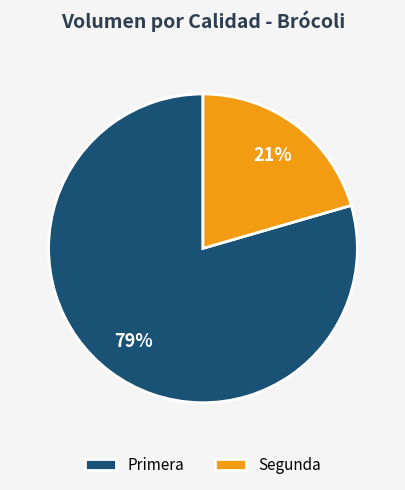

To the nearest percent, what is the combined percentage of Primera and Segunda?

100%